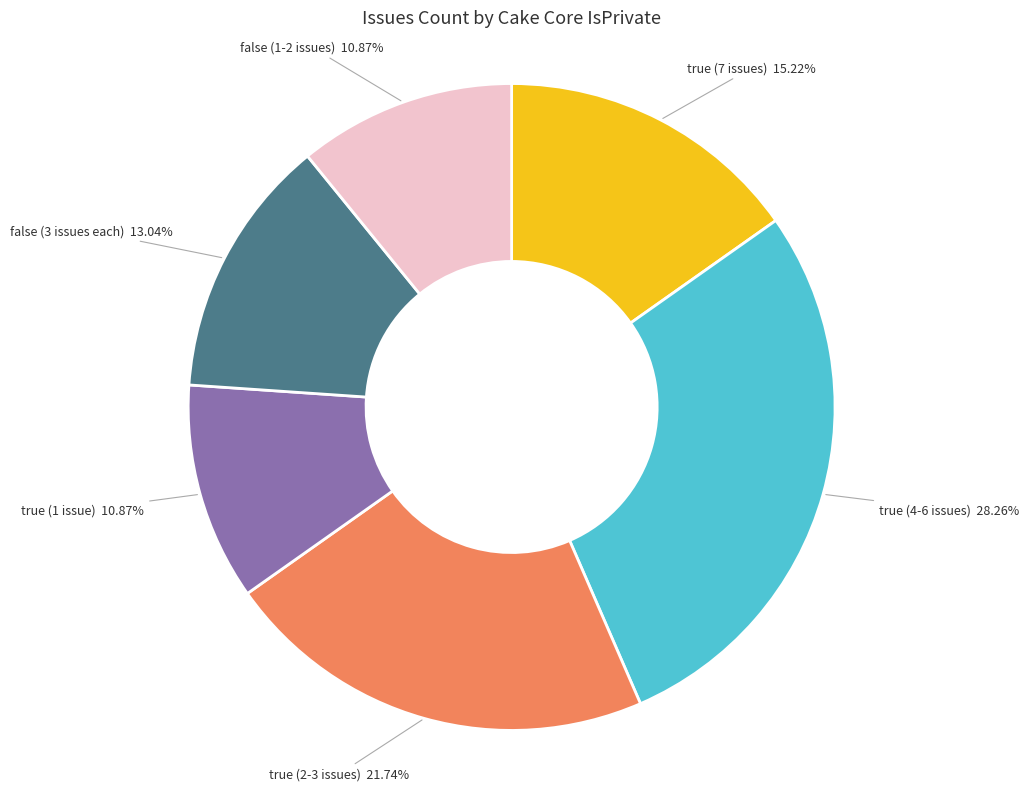

Is there a majority slice in this chart?

No